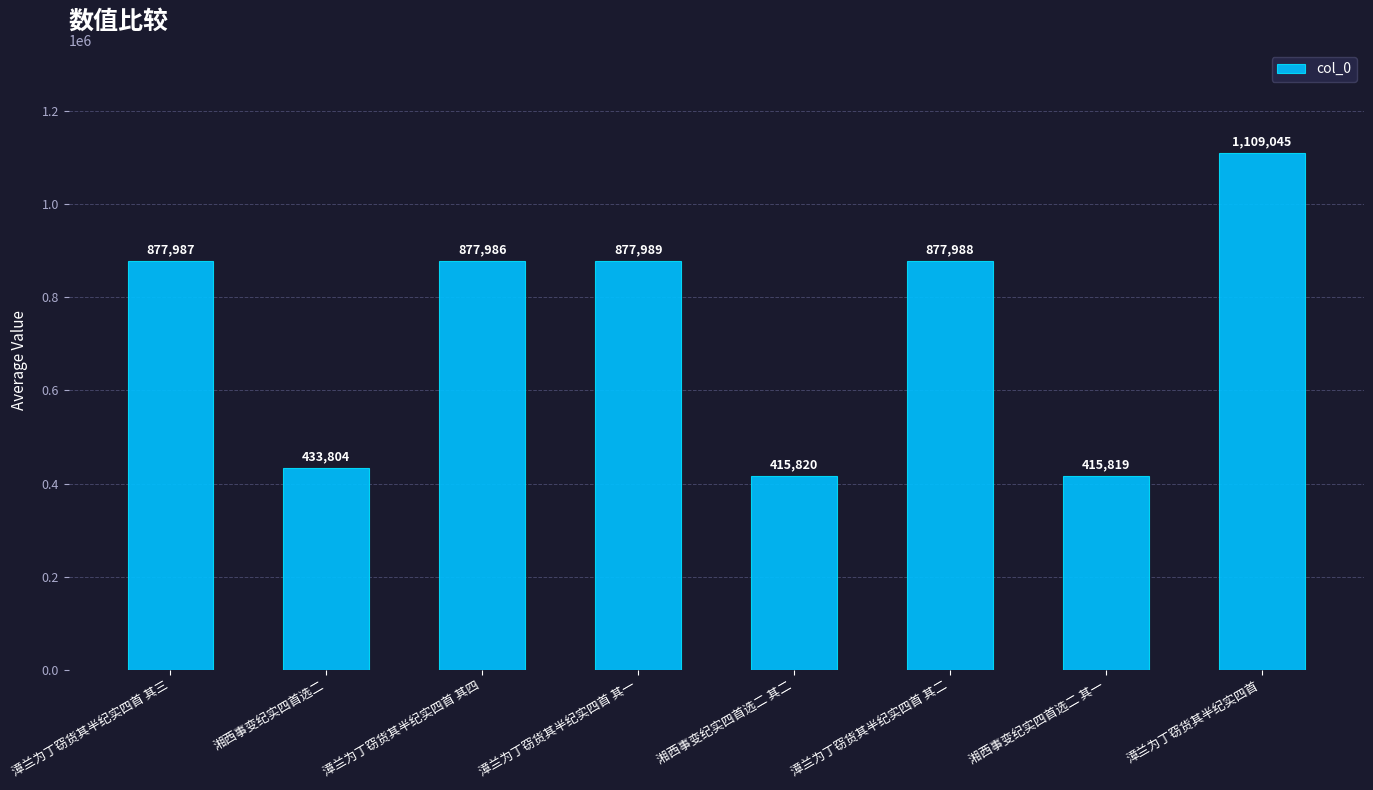

List the labels in order of value, smallest first.

湘西事变纪实四首选二 其一, 湘西事变纪实四首选二 其二, 湘西事变纪实四首选二, 漳兰为丁窃货其半纪实四首 其四, 漳兰为丁窃货其半纪实四首 其三, 漳兰为丁窃货其半纪实四首 其二, 漳兰为丁窃货其半纪实四首 其一, 漳兰为丁窃货其半纪实四首